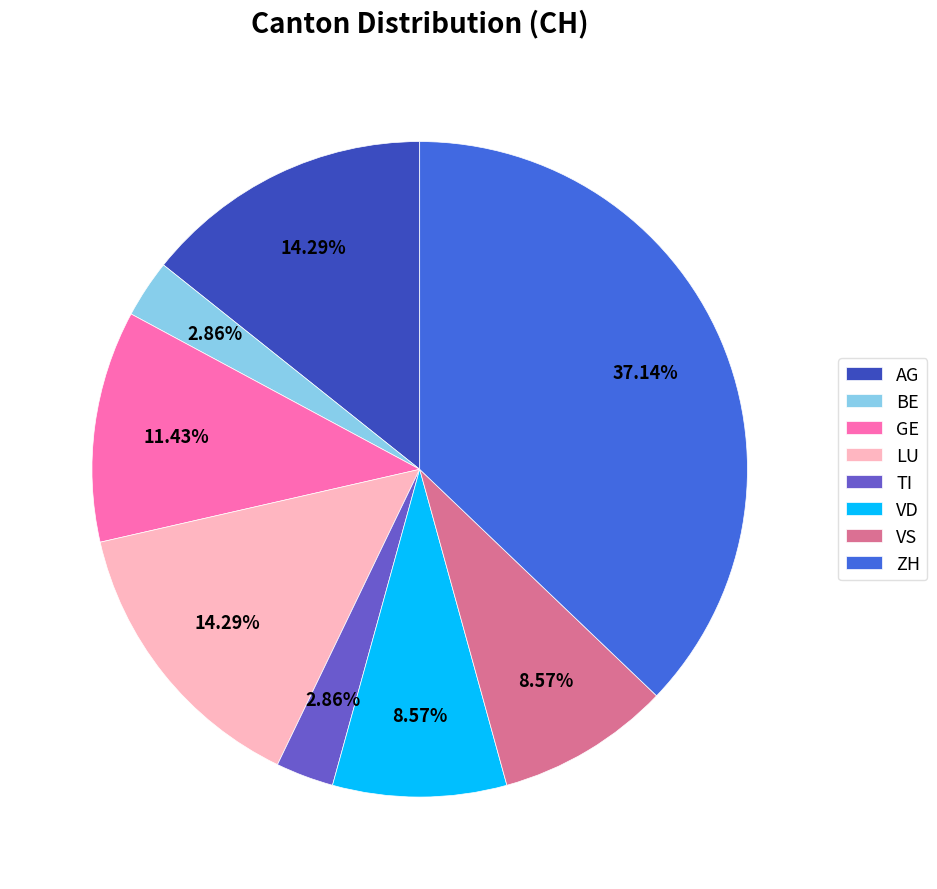

Which category has the biggest portion of the pie?

ZH